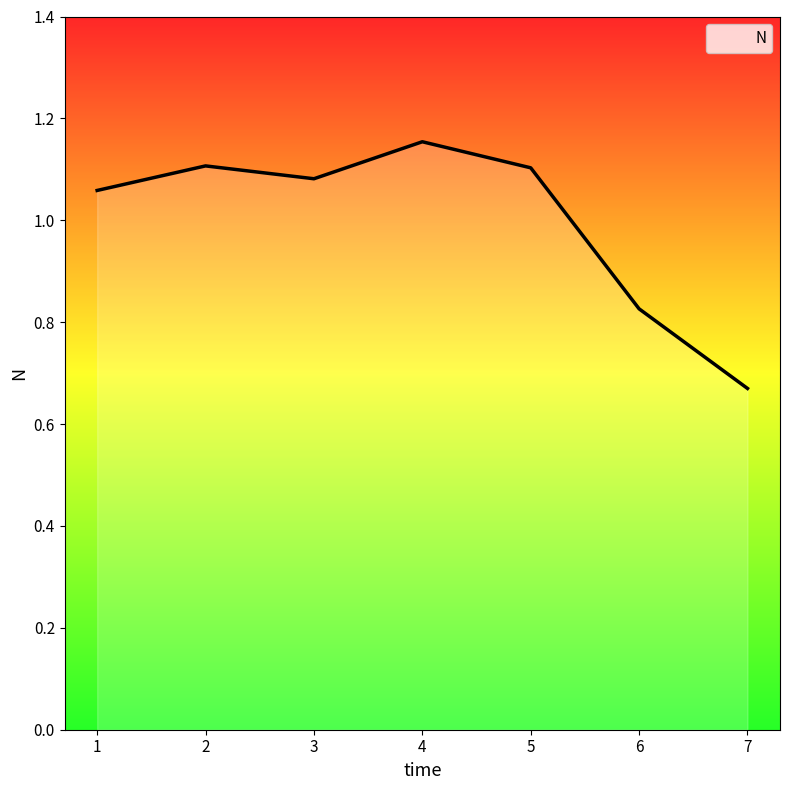

How many values are between 0 and 1?

2